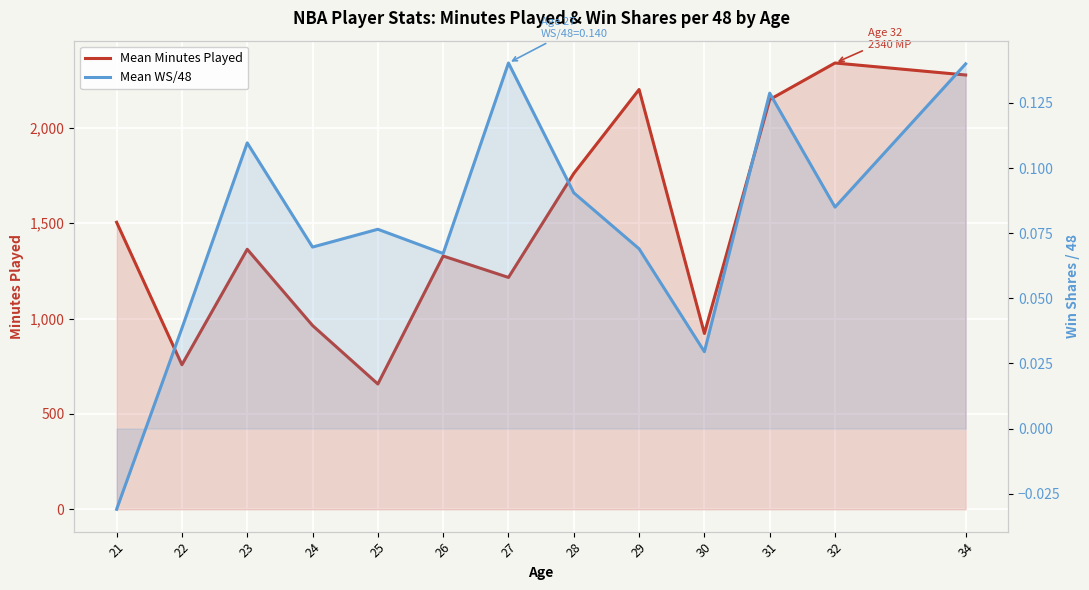

Which series has the largest total across all categories?

Mean Minutes Played